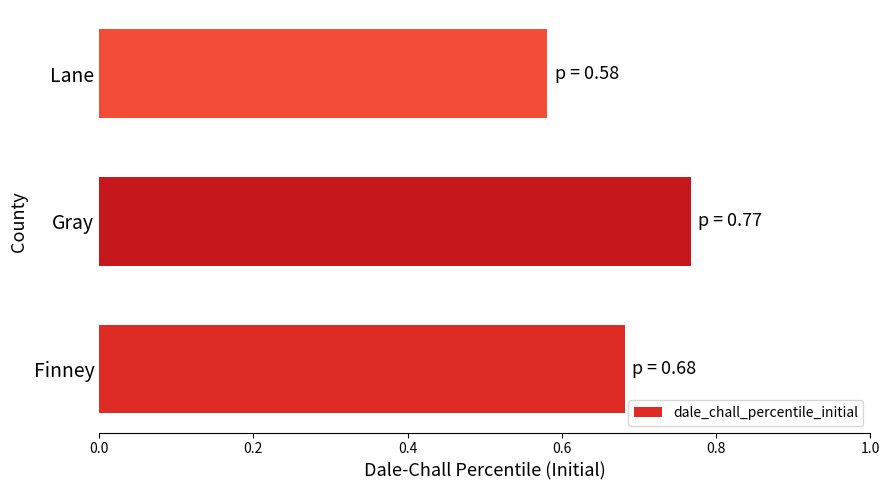

Between Gray and Finney, which is larger?

Gray